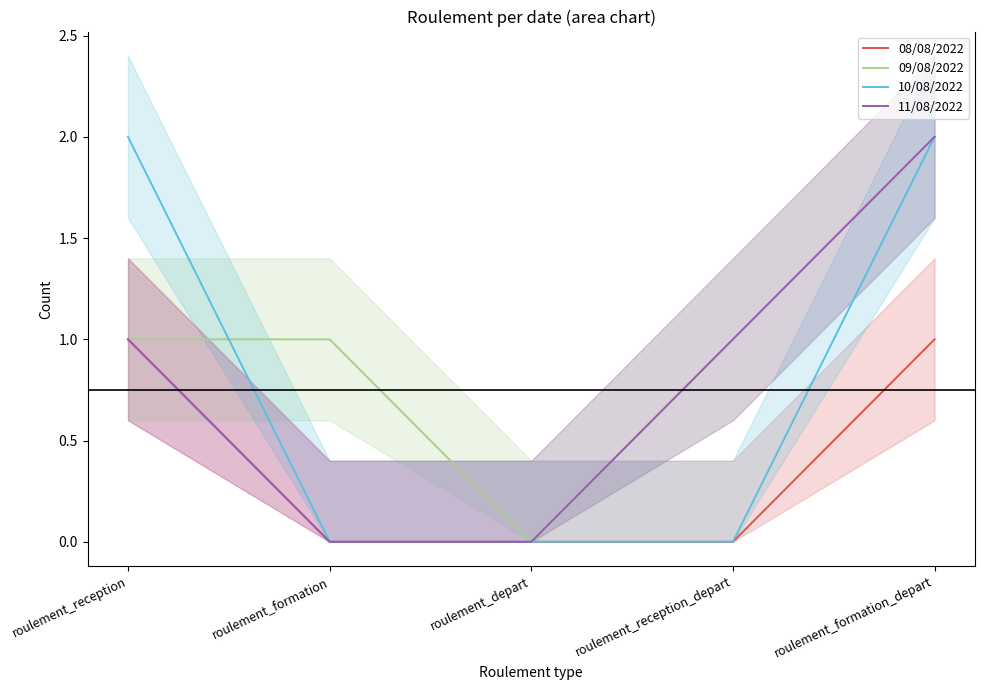

How many 10/08/2022 values are between 0 and 2?

5